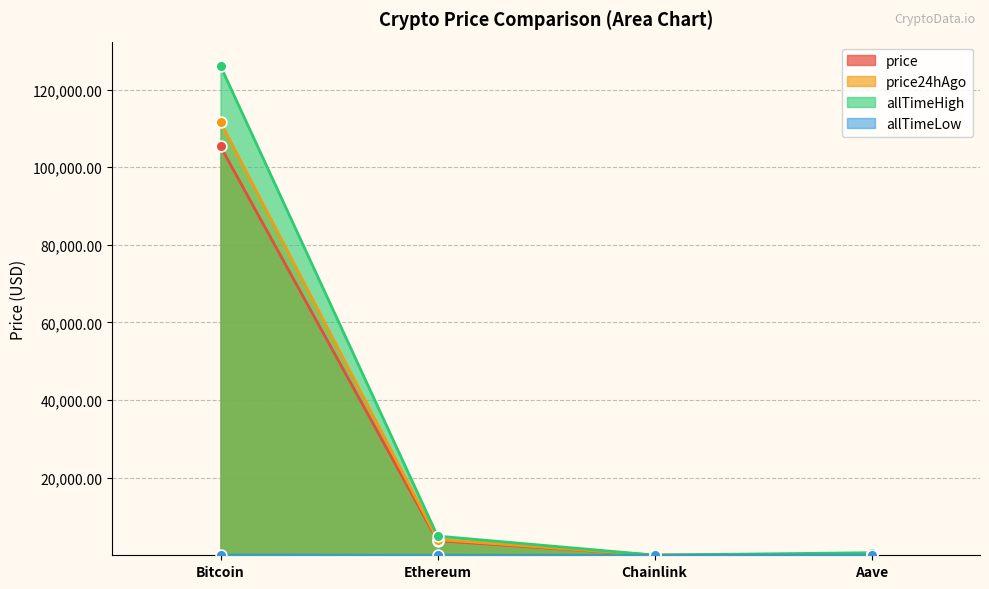

Which series has the largest Y range (max minus min)?

allTimeHigh